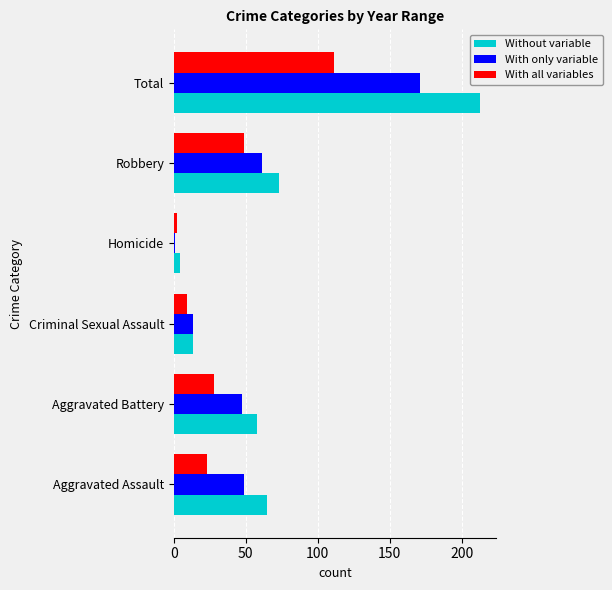

The With only variable series shows 279 at Total. True or false?

False